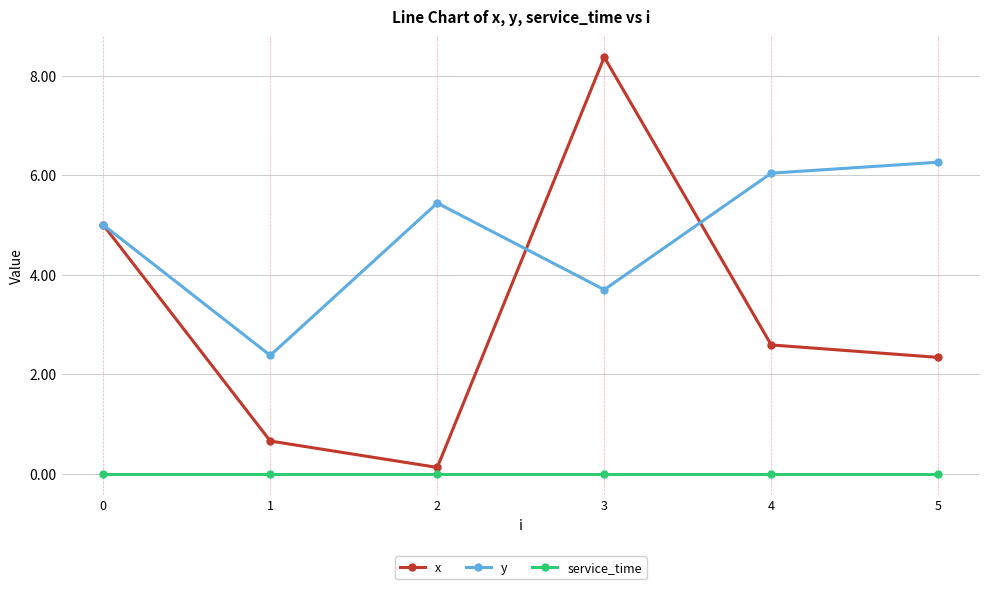

What is the maximum value shown in the chart?

8.4